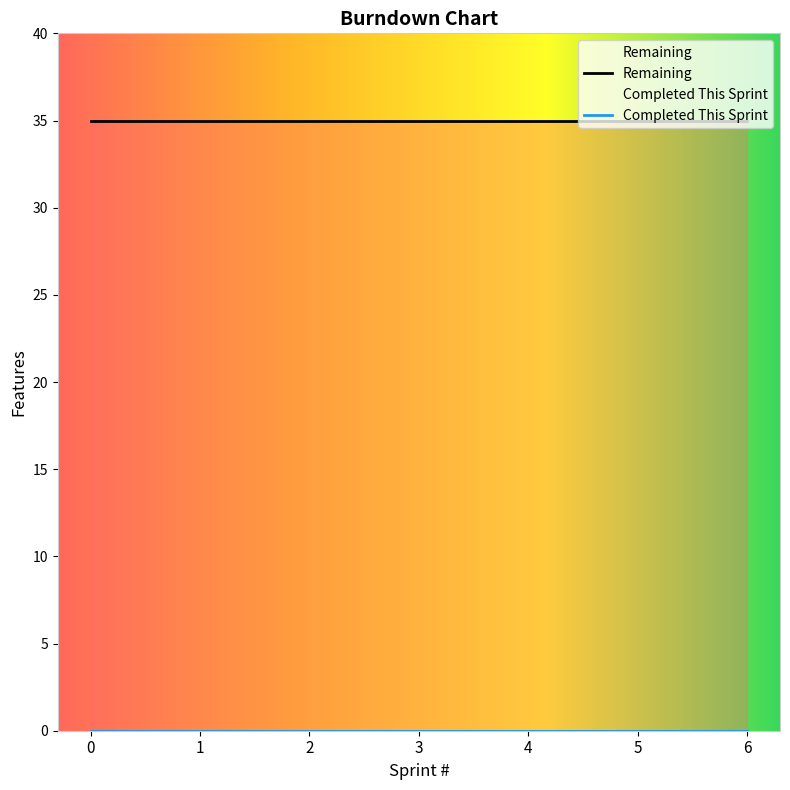

Does the chart display data point markers on the line(s)?

No